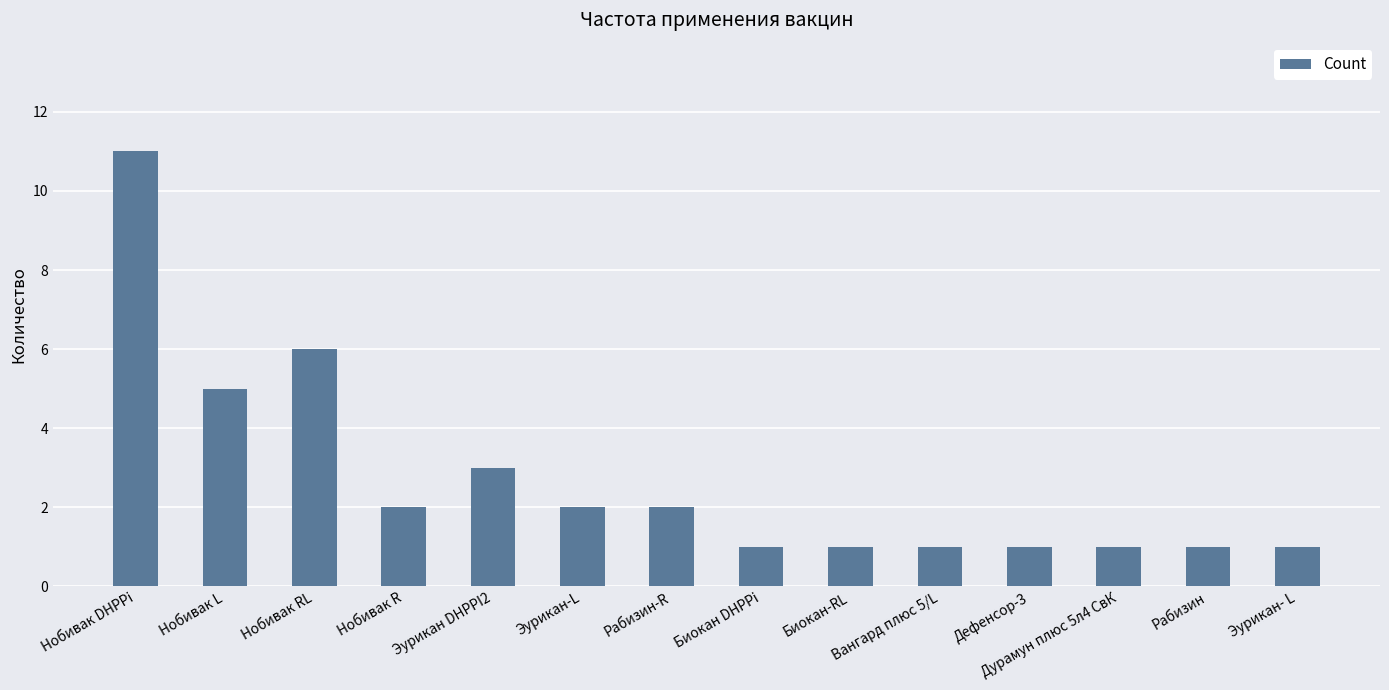

What is the greatest value displayed?

11